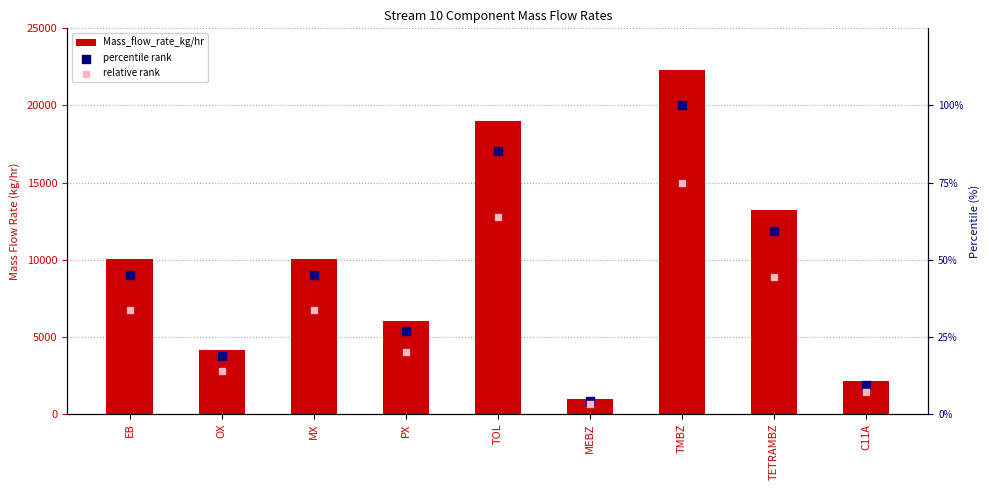

Which series has the largest total across all categories?

Mass_flow_rate_kg/hr